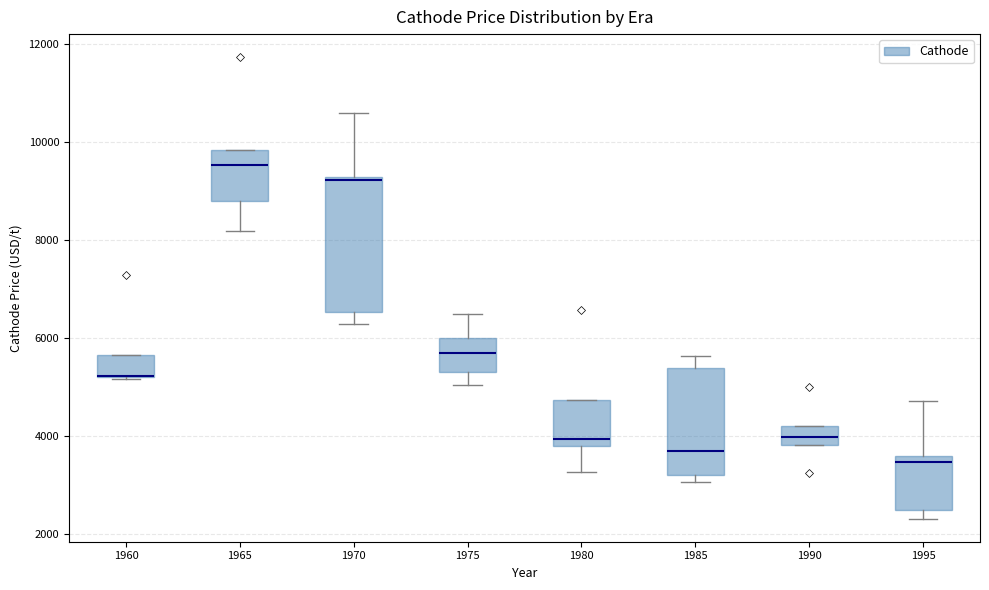

Reading left to right, read every box against the y-axis: the position of its median line, the range the box covers, and the ends of its whiskers. The values are not printed on the chart, so give them approximately, as read against the axis.

1960: median 5200 (drawn on the box's lower edge), box 5200 to 5600, whiskers 5200 to 5600
1965: median 9600, box 8800 to 9800, whiskers 8200 to 9800
1970: median 9200, box 6600 to 9200, whiskers 6200 to 10600
1975: median 5600, box 5400 to 6000, whiskers 5000 to 6400
1980: median 4000, box 3800 to 4800, whiskers 3200 to 4800
1985: median 3600, box 3200 to 5400, whiskers 3000 to 5600
1990: median 4000, box 3800 to 4200, whiskers 3800 to 4200
1995: median 3400, box 2400 to 3600, whiskers 2400 (just below the box's lower edge) to 4800